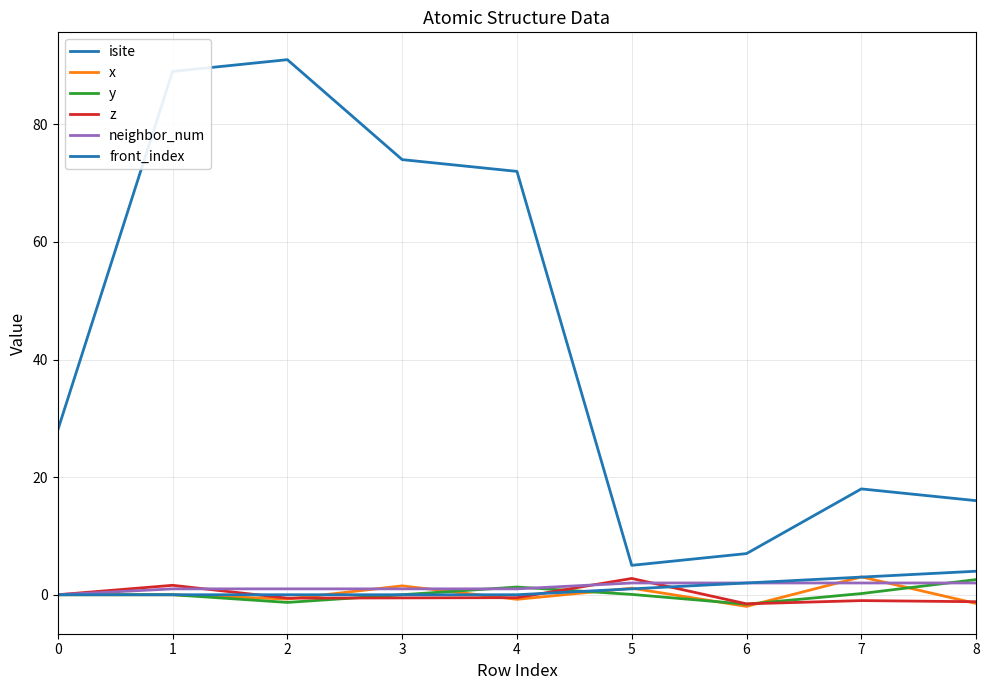

Does the chart have visible grid lines?

Yes